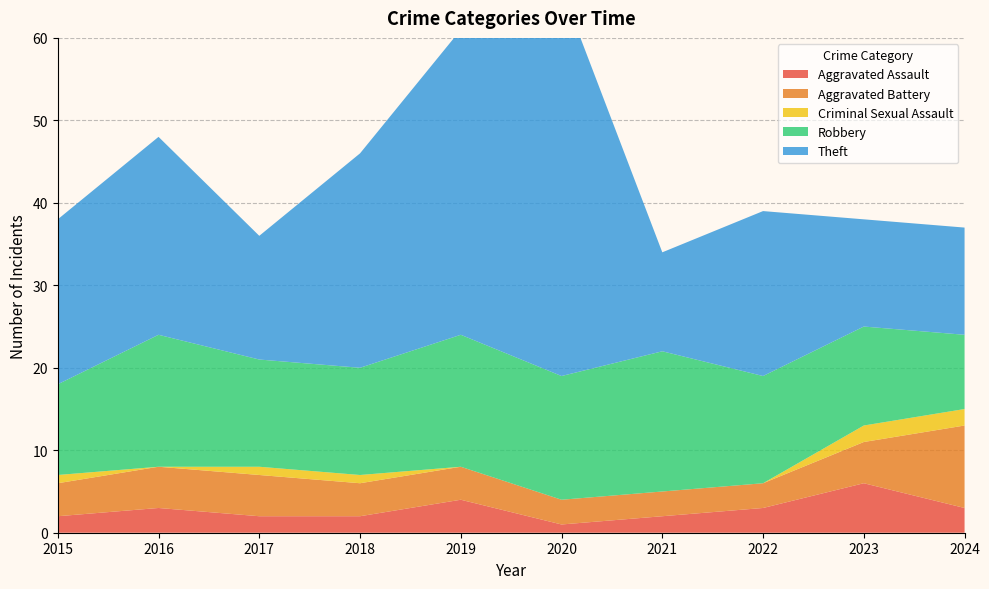

Reading left to right, what are all the values shown in this chart?

Aggravated Assault: 2015=2	2016=3	2017=2	2018=2	2019=4	2020=1	2021=2	2022=3	2023=6	2024=3
Aggravated Battery: 2015=4	2016=5	2017=5	2018=4	2019=4	2020=3	2021=3	2022=3	2023=5	2024=10
Criminal Sexual Assault: 2015=1	2016=0	2017=1	2018=1	2019=0	2020=0	2021=0	2022=0	2023=2	2024=2
Robbery: 2015=11	2016=16	2017=13	2018=13	2019=16	2020=15	2021=17	2022=13	2023=12	2024=9
Theft: 2015=20	2016=24	2017=15	2018=26	2019=37	2020=47	2021=12	2022=20	2023=13	2024=13